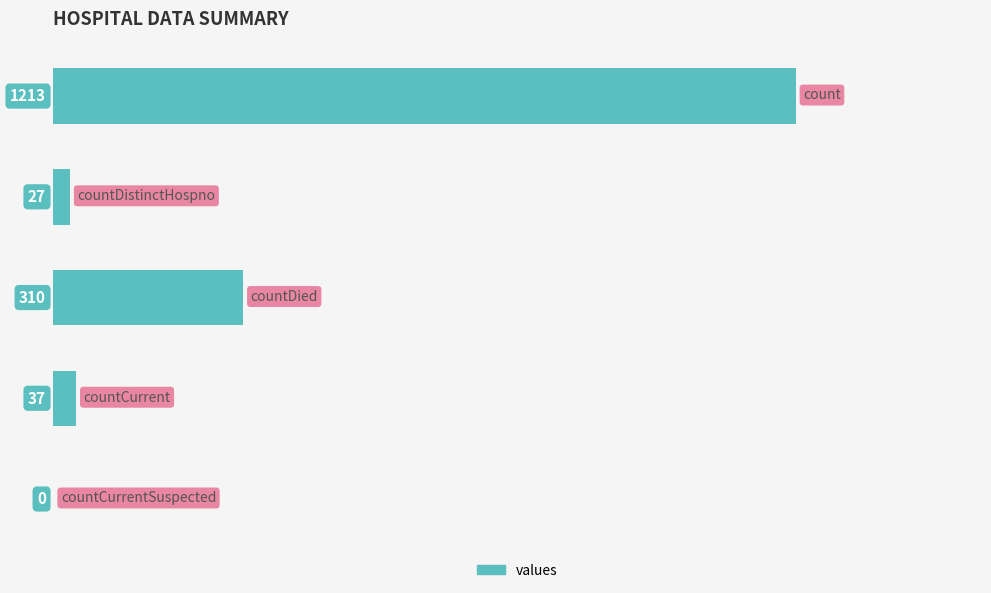

What is the sum of all values?

1587